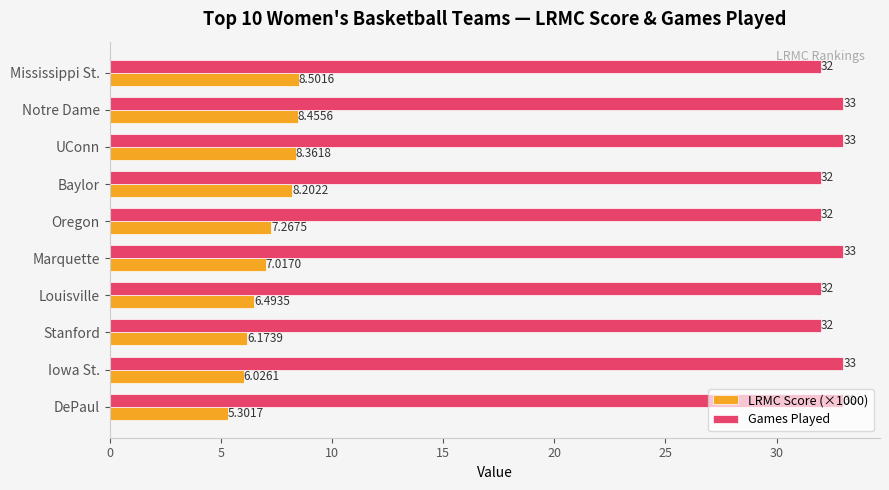

What are all the series names shown in the legend?

LRMC Score (×1000), Games Played